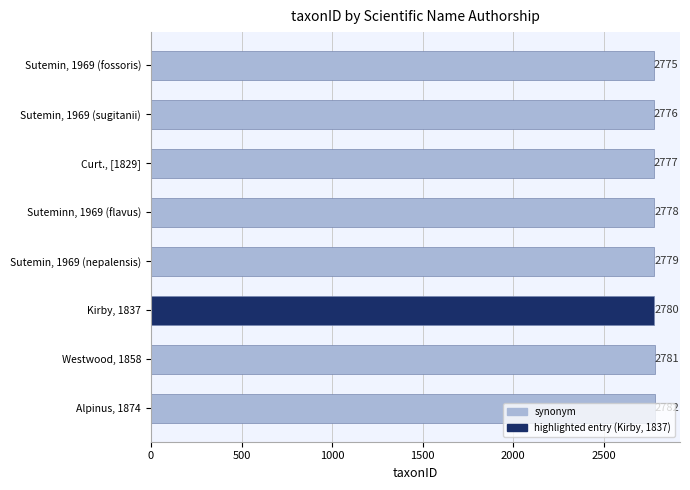

What is the change in value from Sutemin, 1969 (nepalensis) to Westwood, 1858?

+2